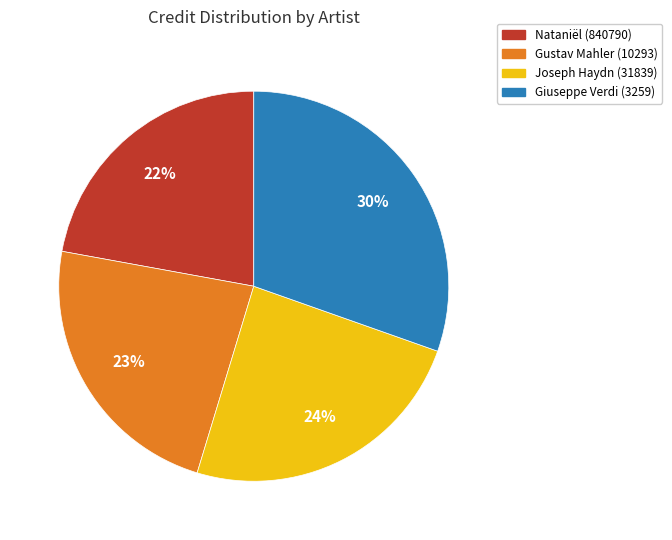

Is there a majority slice in this chart?

No